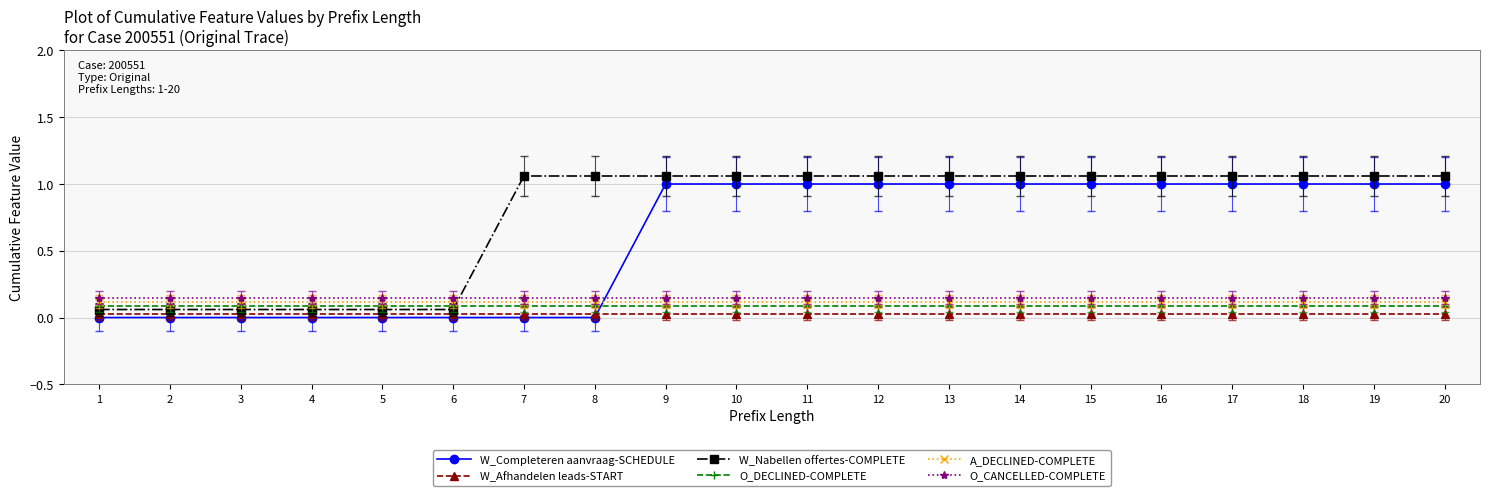

True or false: A_DECLINED-COMPLETE and W_Afhandelen leads-START cross at least once.

False